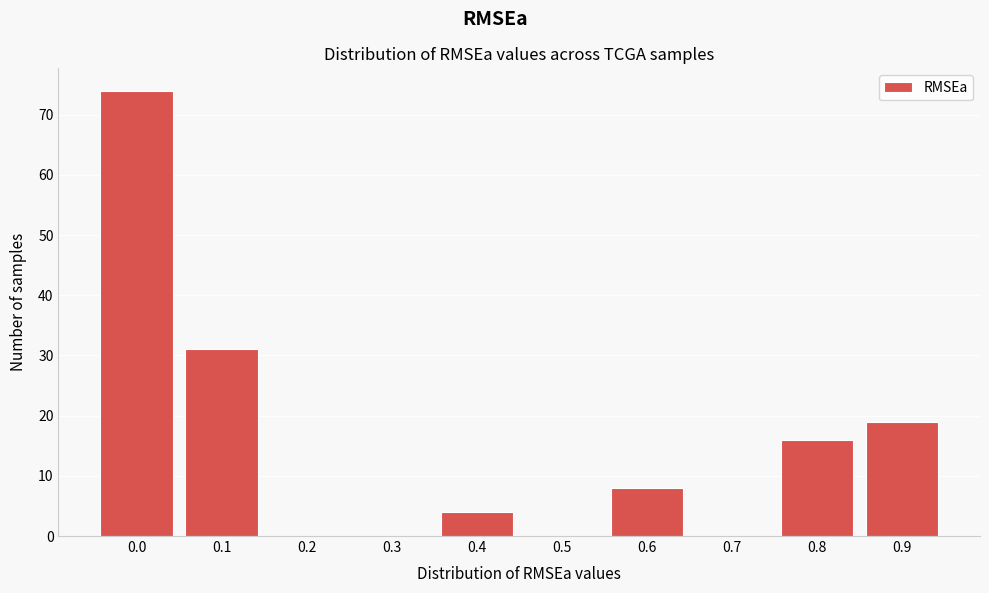

Reading left to right, extract all data points from this chart.

0.0=74	0.1=31	0.2=0	0.3=0	0.4=4	0.5=0	0.6=8	0.7=0	0.8=16	0.9=19